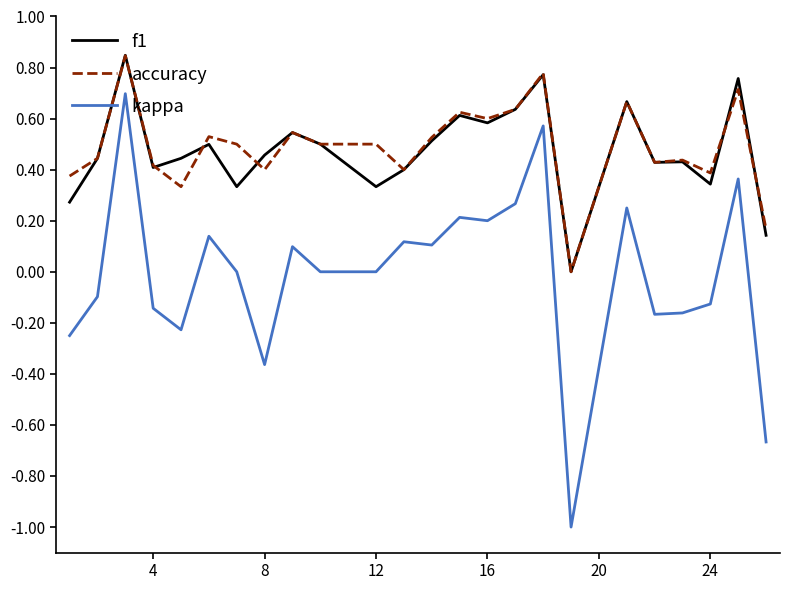

True or false: accuracy and kappa cross at least once.

False